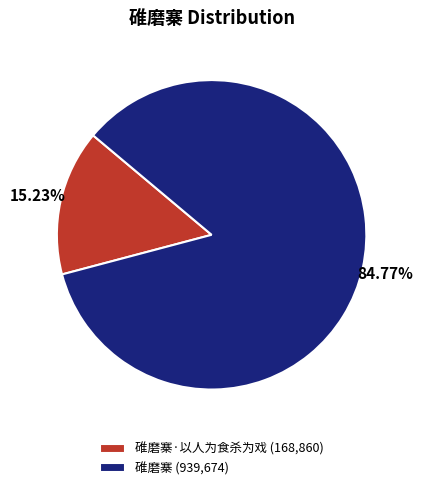

Between 碓磨寨 (939,674) and 碓磨寨·以人为食杀为戏 (168,860), which is larger?

碓磨寨 (939,674)